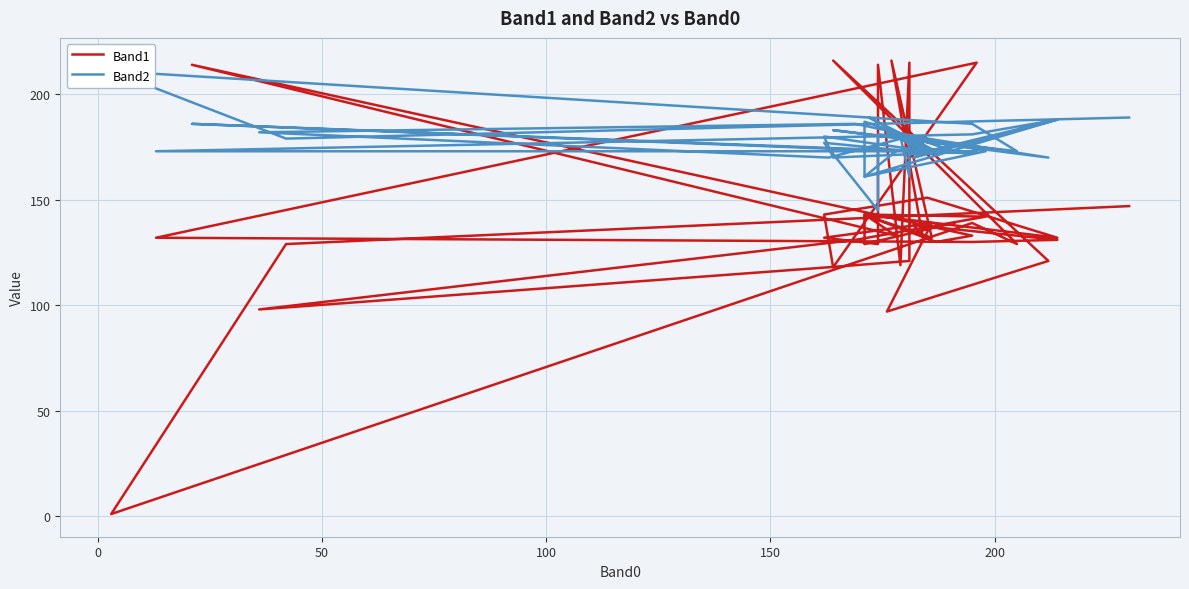

In Band2, how many points are lower than both neighbors (excluding endpoints)?

14